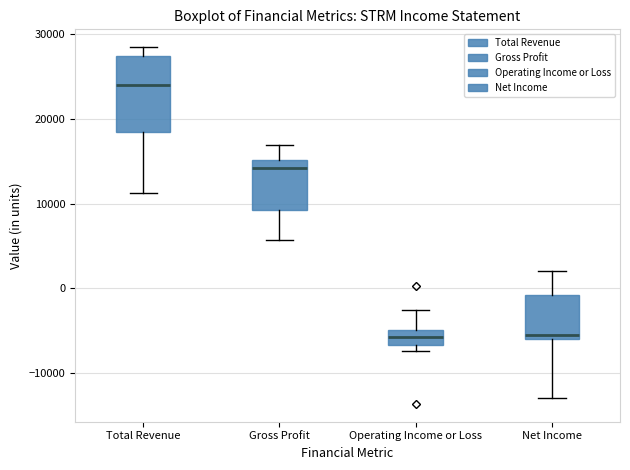

Where does the median line of the box for Operating Income or Loss sit on the y-axis? The values are not printed on the chart, so give them approximately, as read against the axis.

-6000